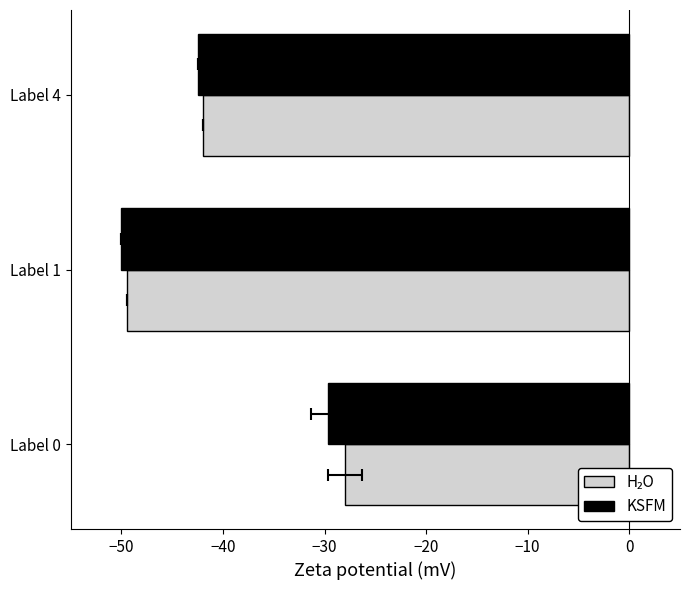

Which series has the widest spread of values?

H₂O